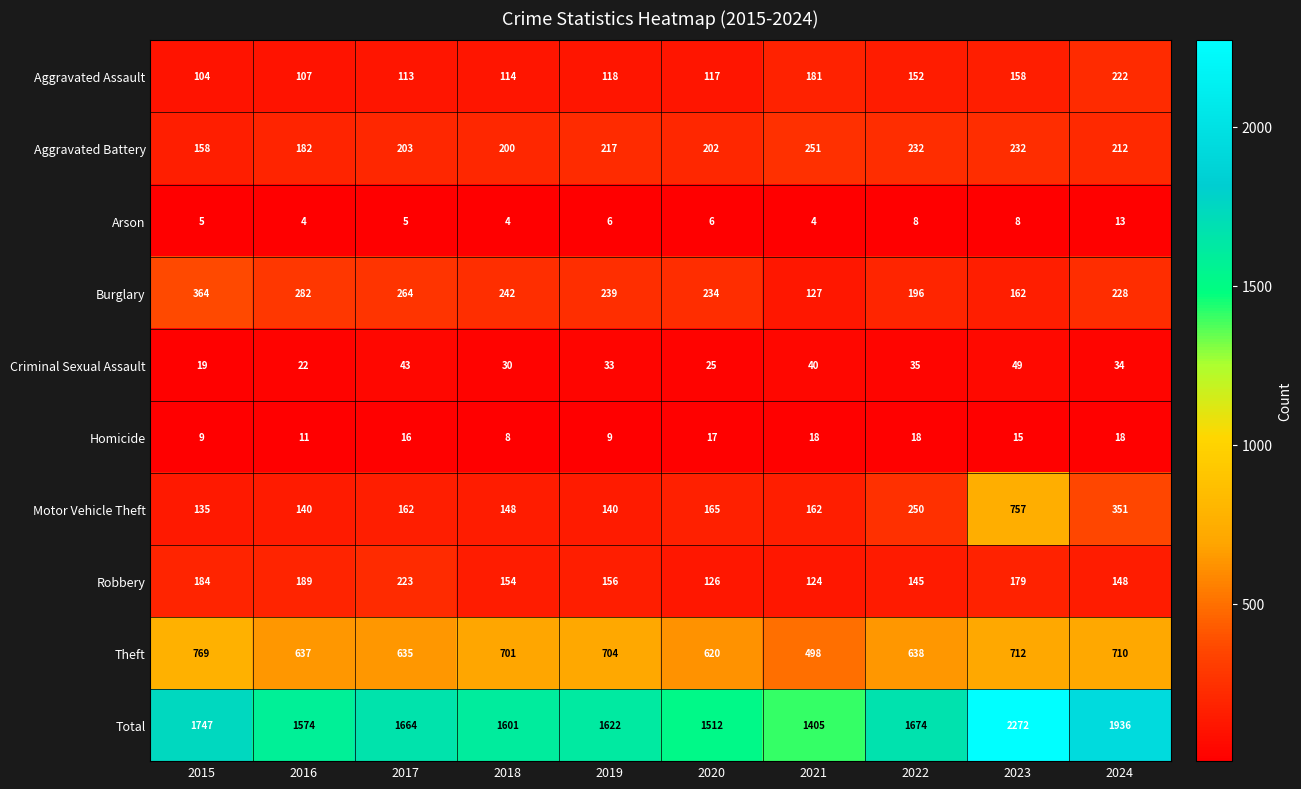

Count the Homicide values in the range 9 to 18.

9